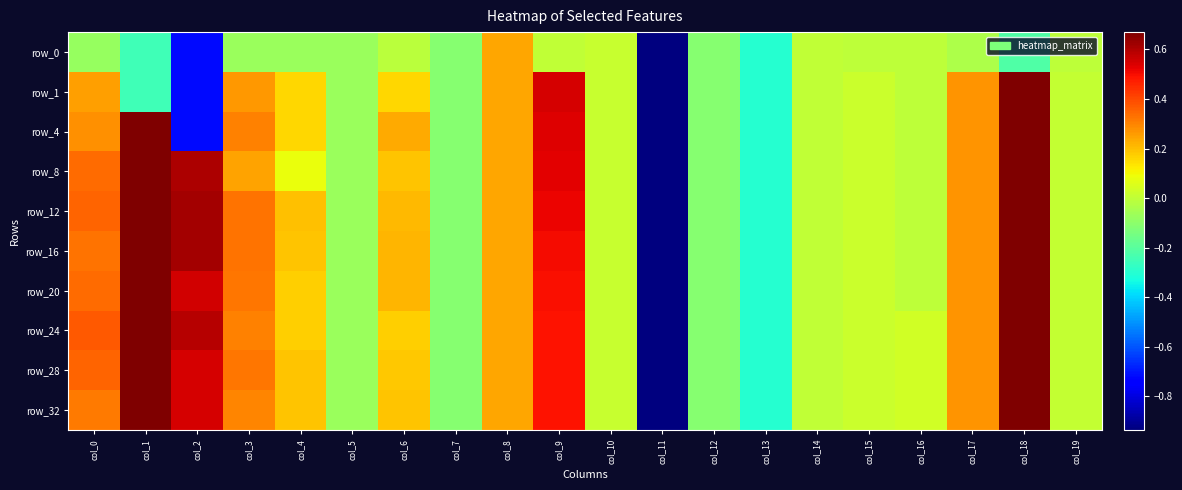

At which label does row_1 first exceed 0?

col_0